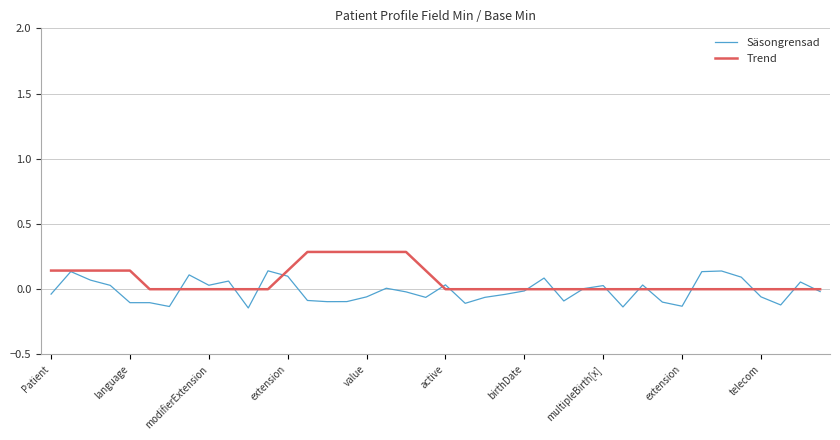

What is the greatest value displayed?

0.3